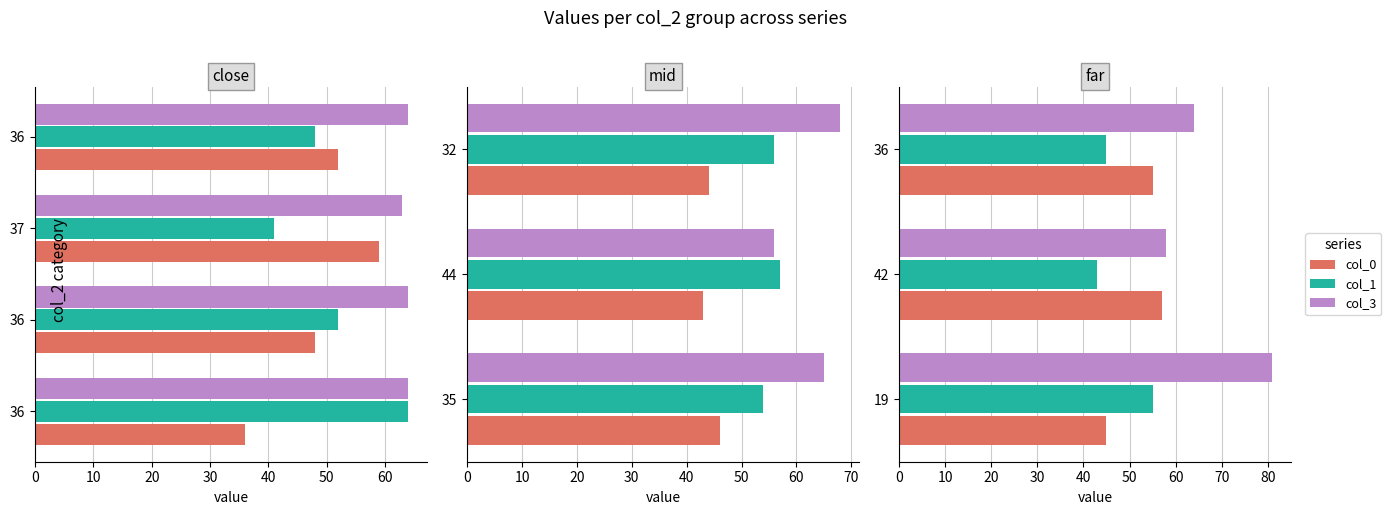

What are all the series names shown in the legend?

col_0, col_1, col_3